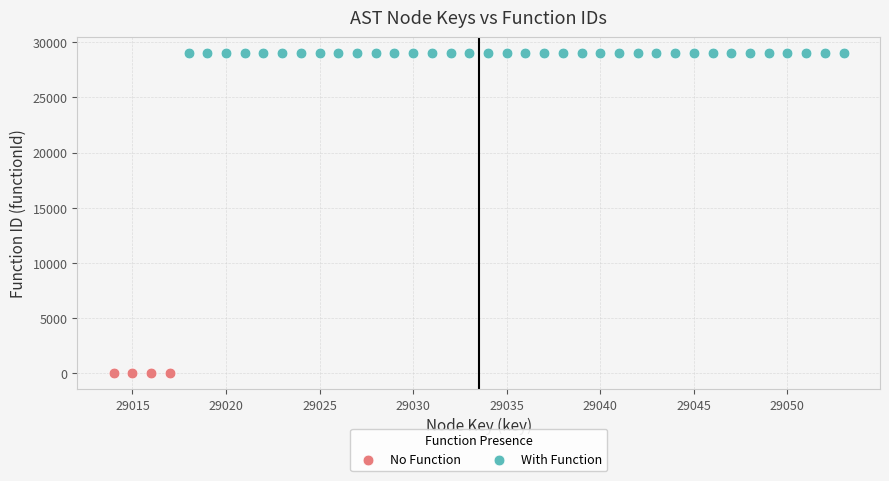

Which series contains the lowest Y value?

No Function